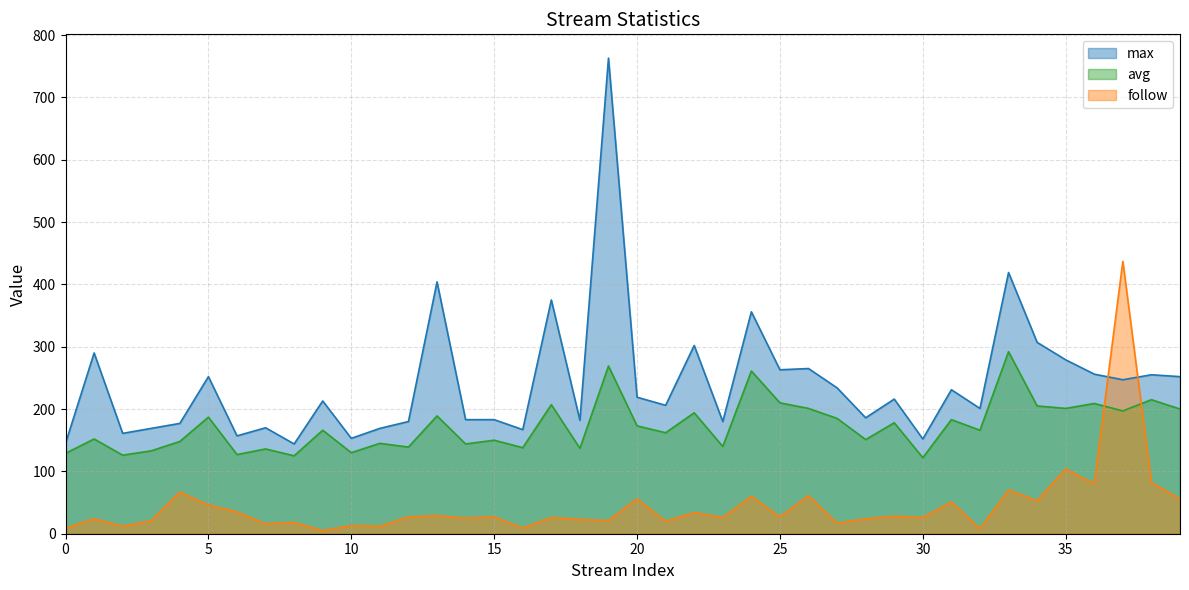

What are all the series names shown in the legend?

max, avg, follow